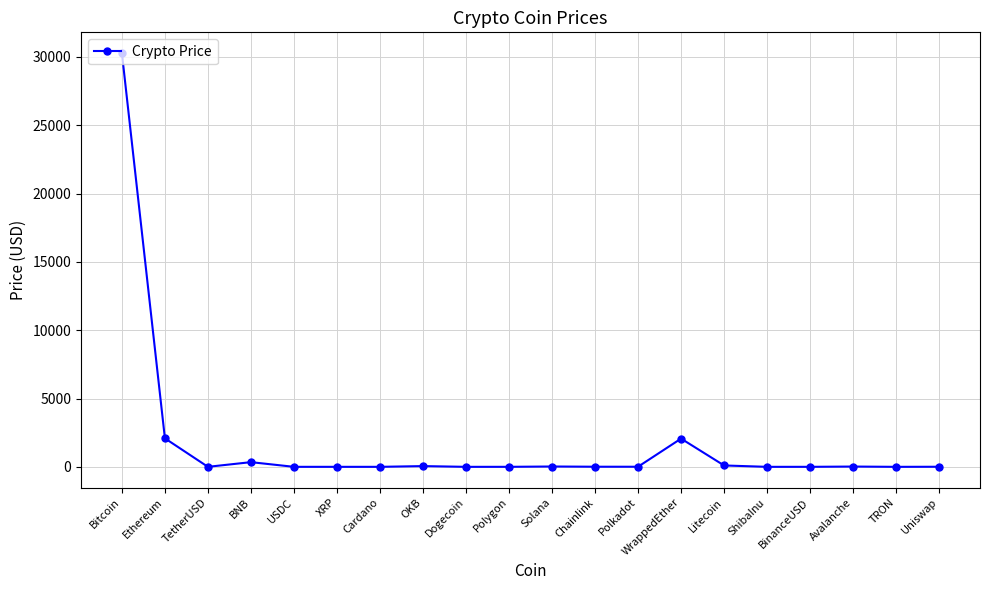

What is the difference between the maximum and minimum values?

30290.0